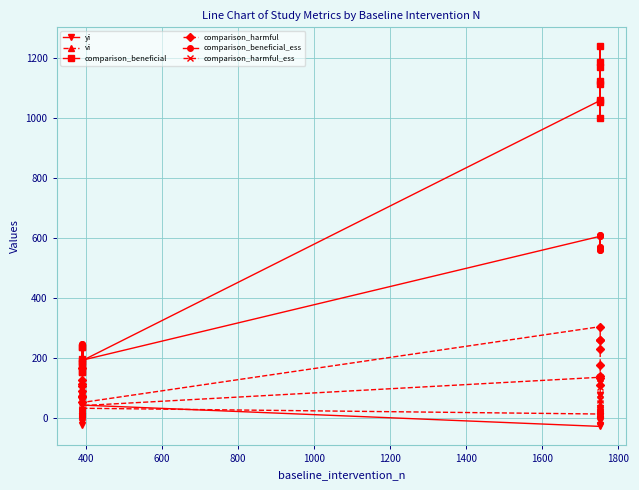

What is the difference between the maximum and minimum values in the comparison_beneficial series?

1088.0